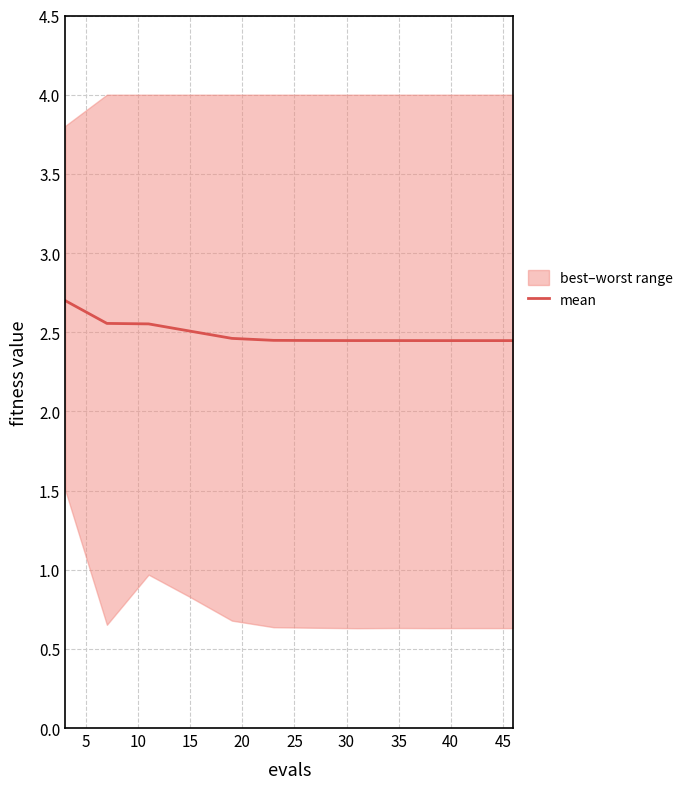

True or false: mean has a value of 2.5 at 15.

True